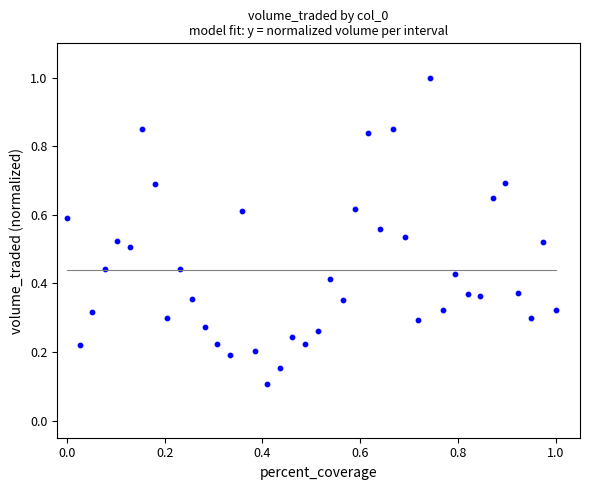

What is the range of X values (max minus min)?

1.0